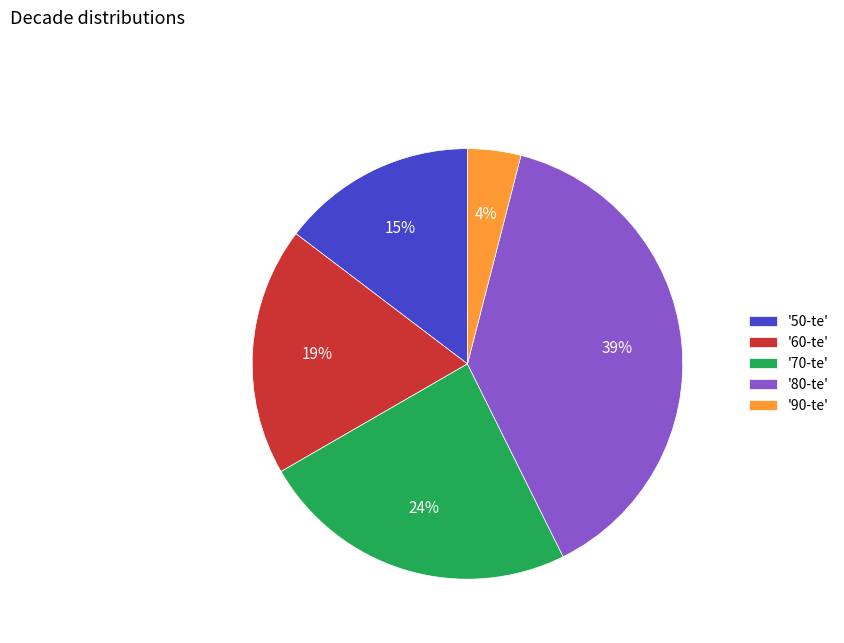

Is it true that '80-te' is 51% of the pie?

False